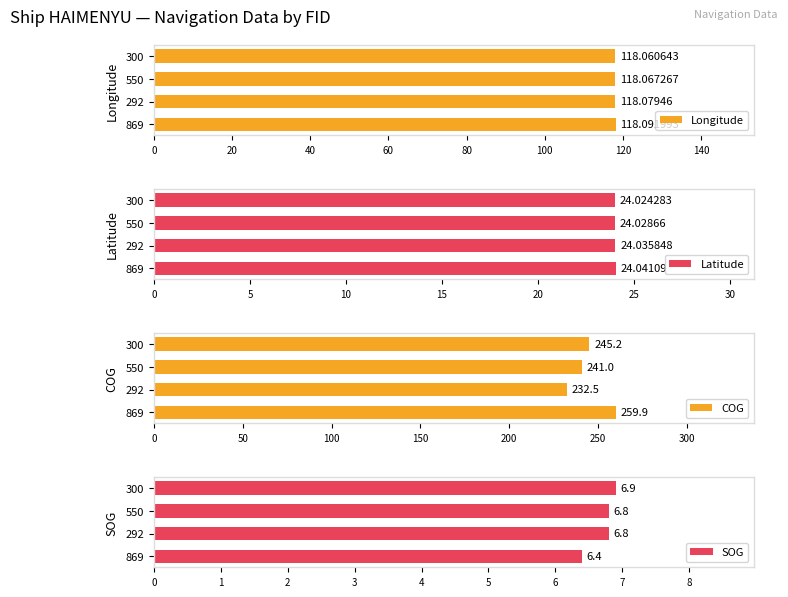

Which series has the largest total across all categories?

COG